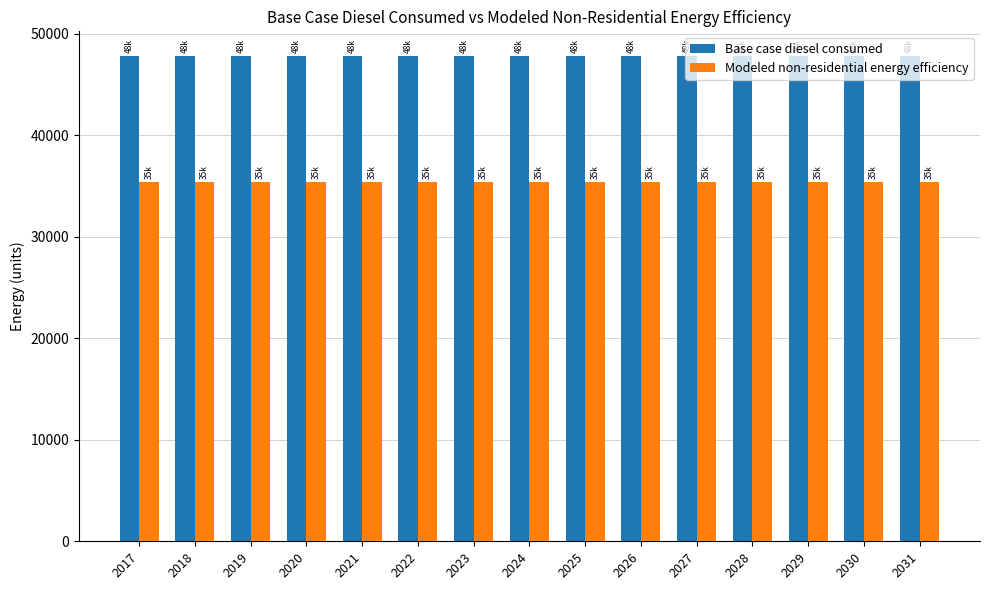

What is the total value across all series at 2021?

83268.8